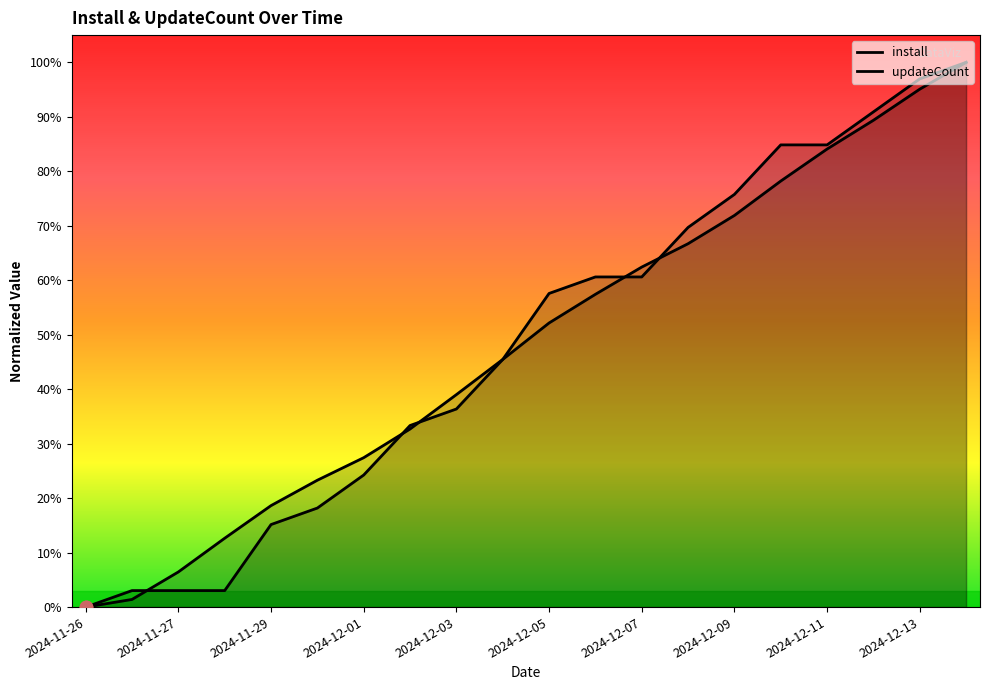

At how many categories does at least one series exceed 28?

13